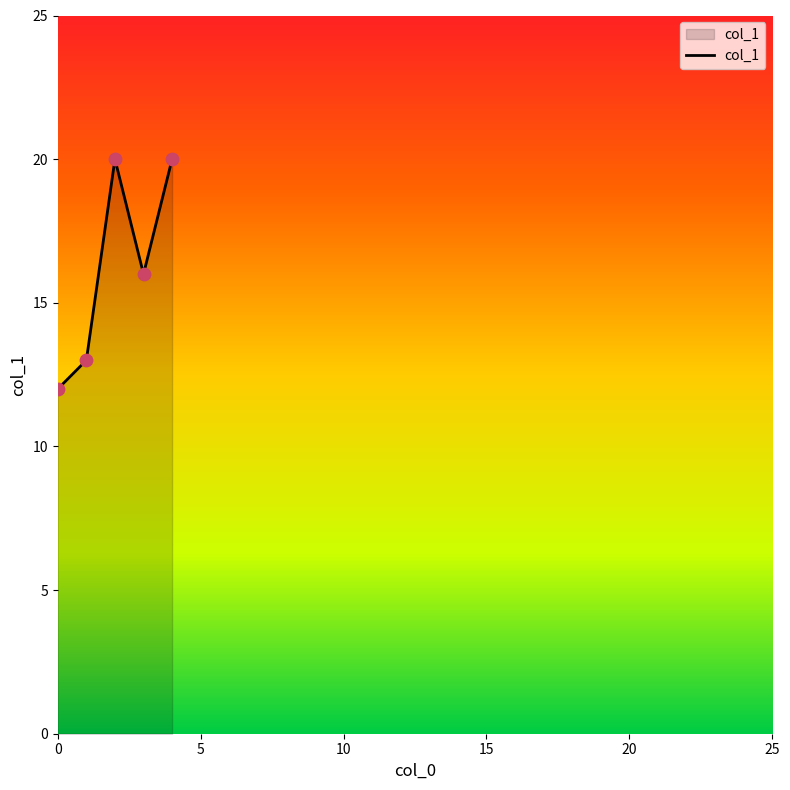

What is the average value?

16